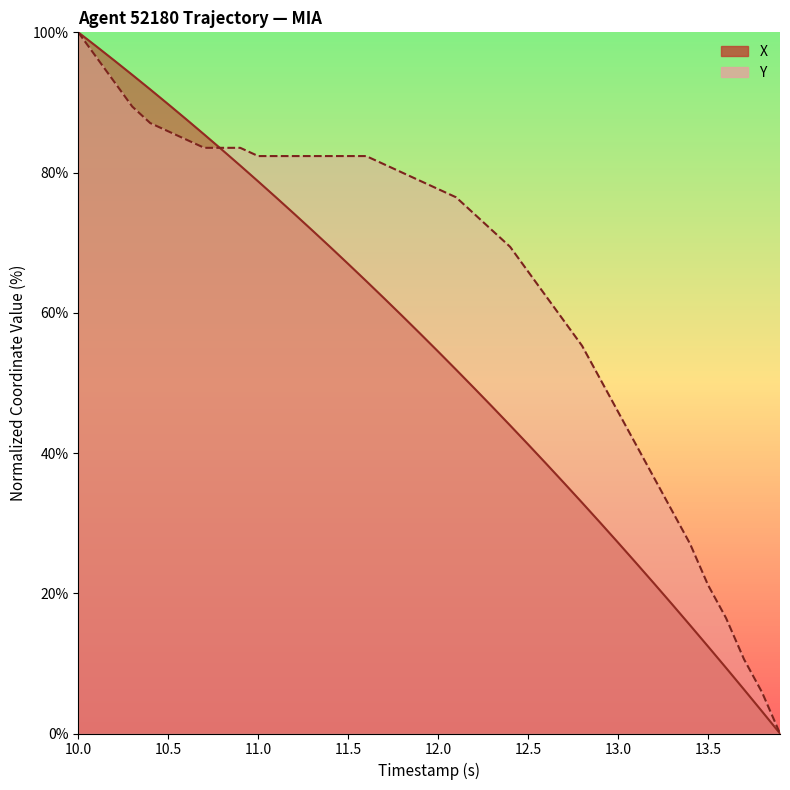

Rank the series at 10.5 from highest to lowest value.

X, Y